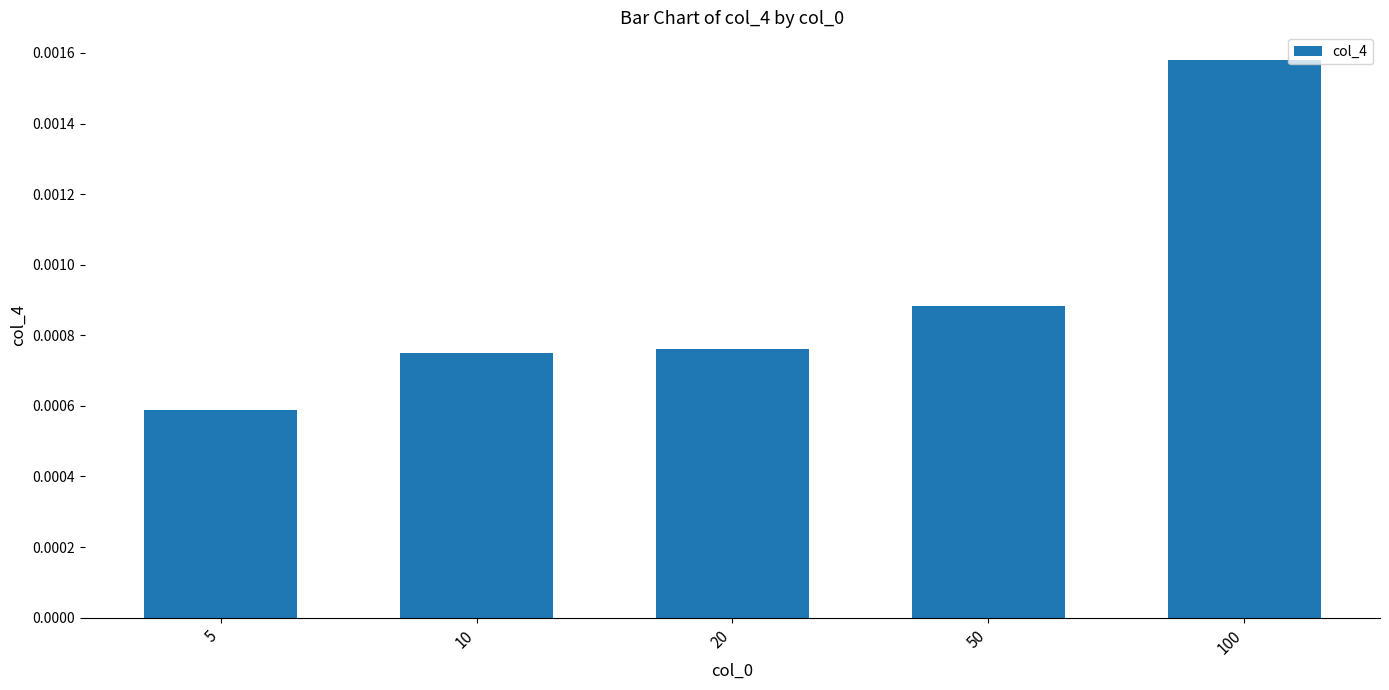

Count the number of data series in this chart.

1